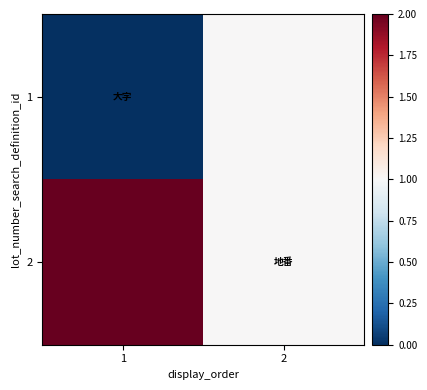

Reading left to right, what are all the values shown in this chart?

1: 1=0	2=1
2: 1=2	2=1